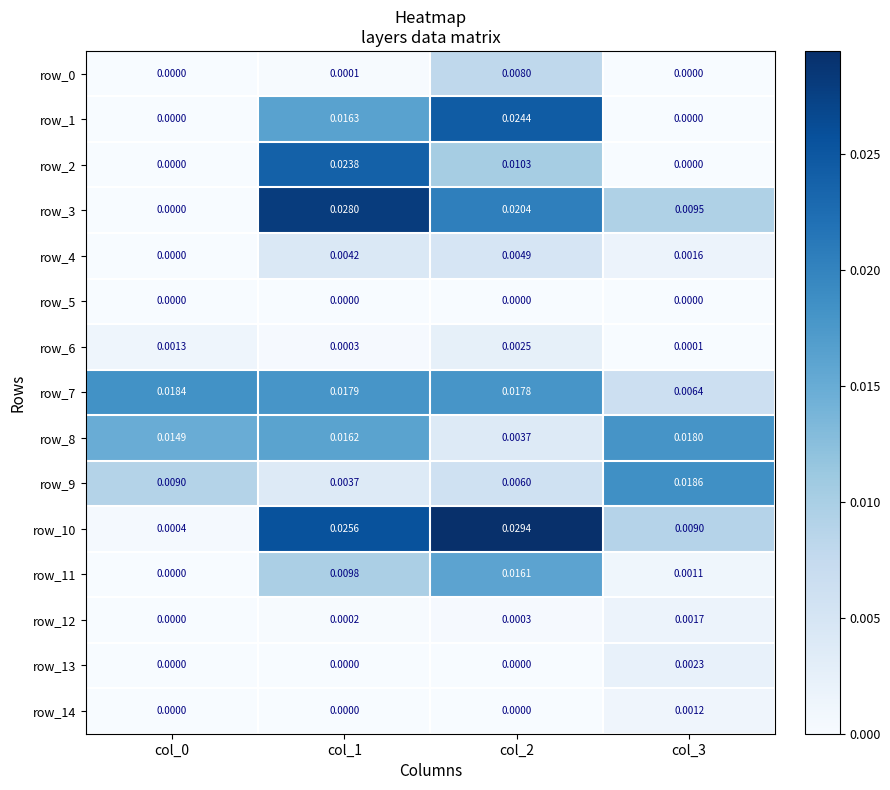

How many distinct data groups are displayed?

15